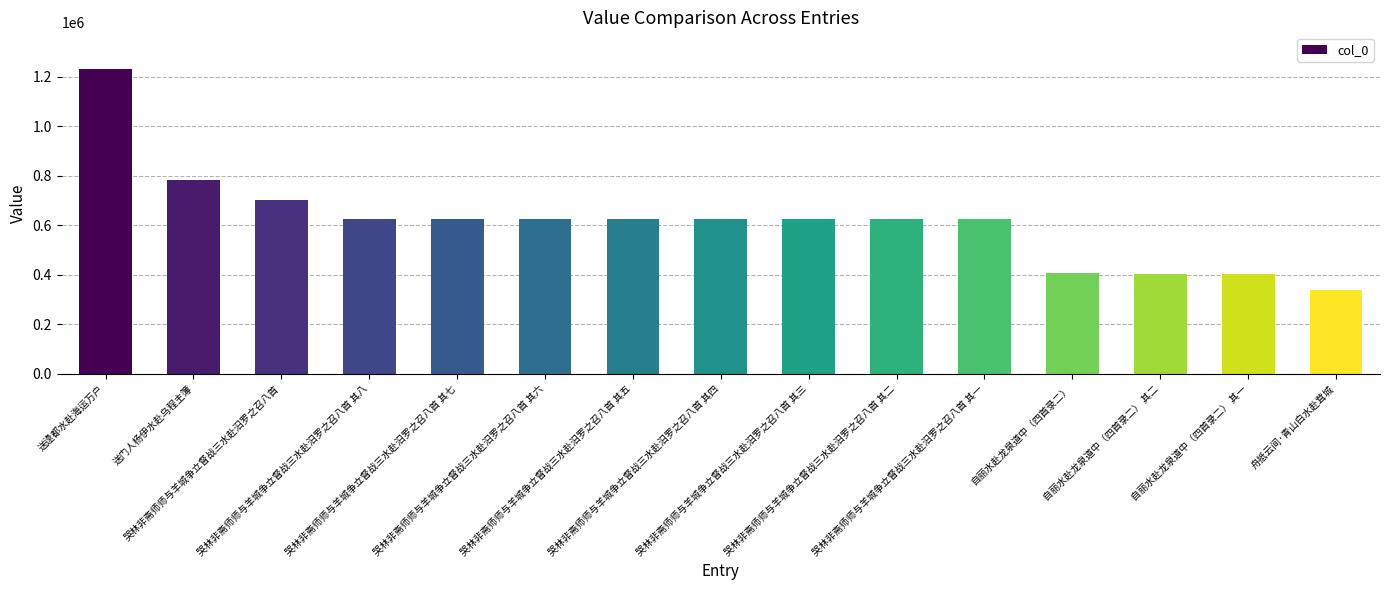

The value at 自丽水赴龙泉道中（四首录二） 其二 is 402041. True or false?

True